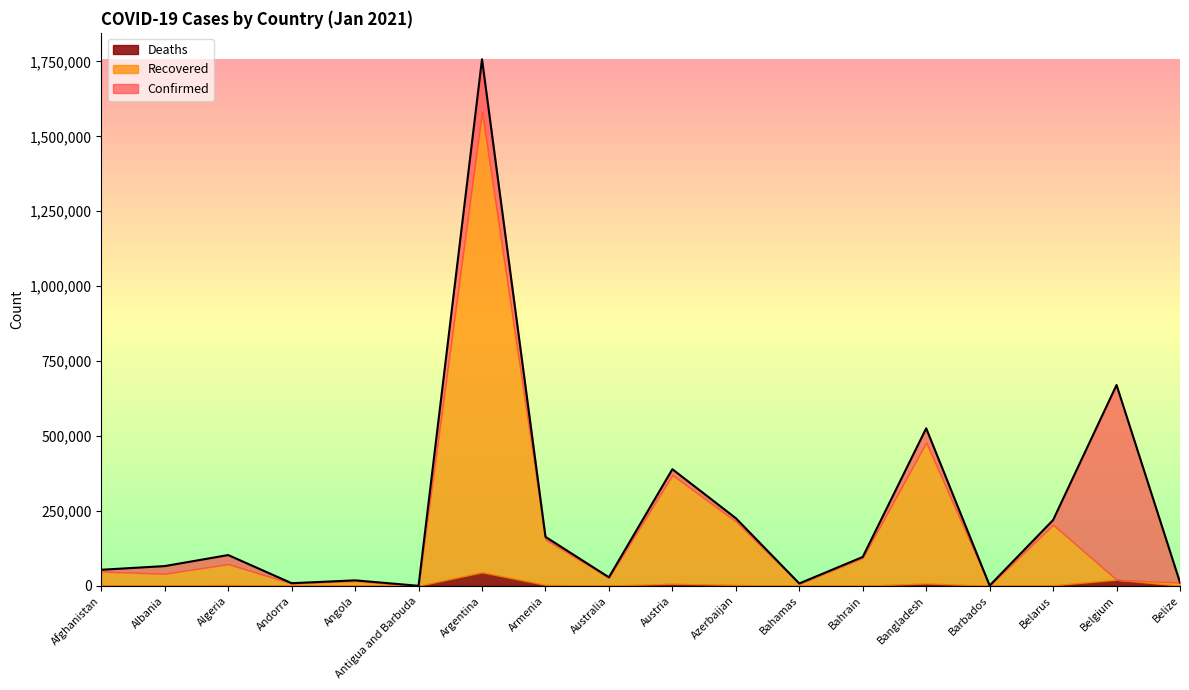

At which label does Deaths reach its minimum?

Antigua and Barbuda